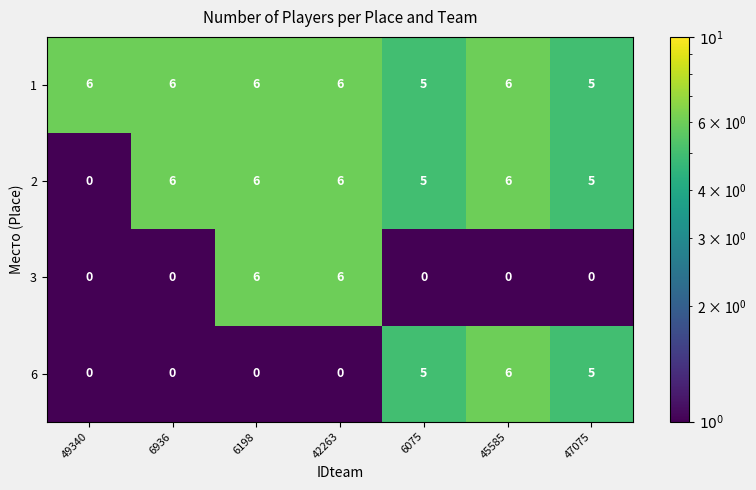

What is the total value across all series at 6936?

12